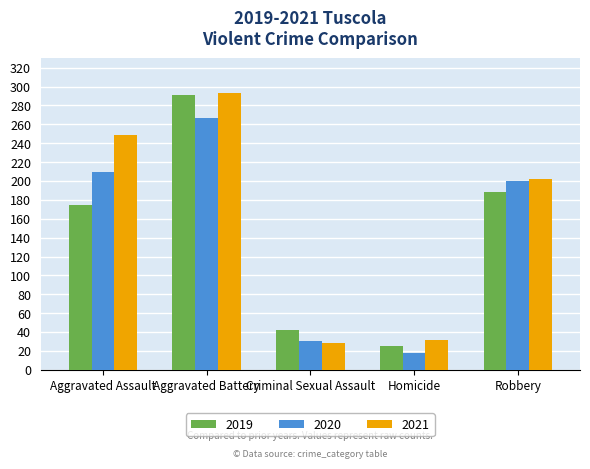

Where is 2021 nearest to the value 160?

Robbery